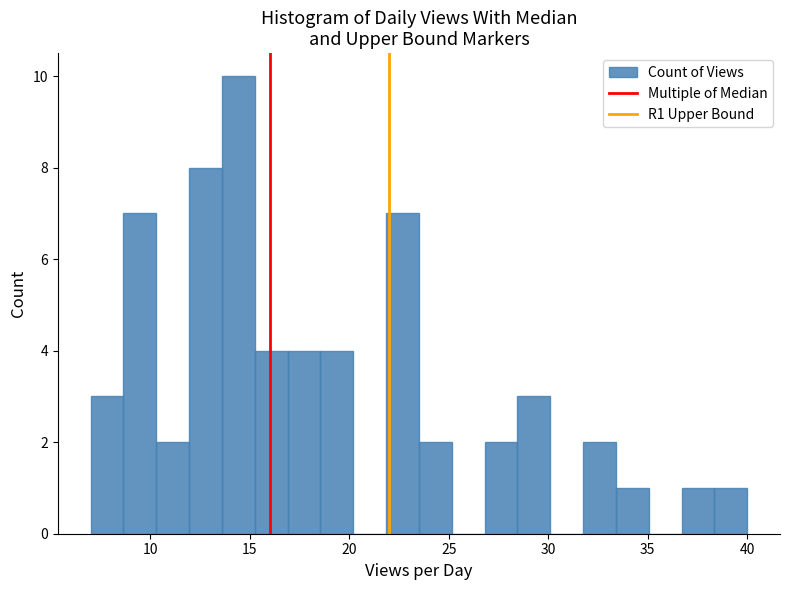

Around what value on the x-axis is the tallest bar? Give the approximate position of its centre, as read against the axis.

14.5